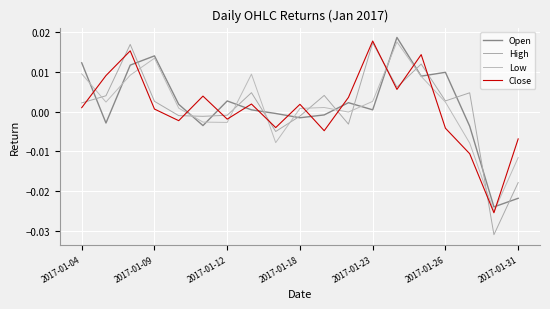

In Open, how many points are higher than both neighbors (excluding endpoints)?

5